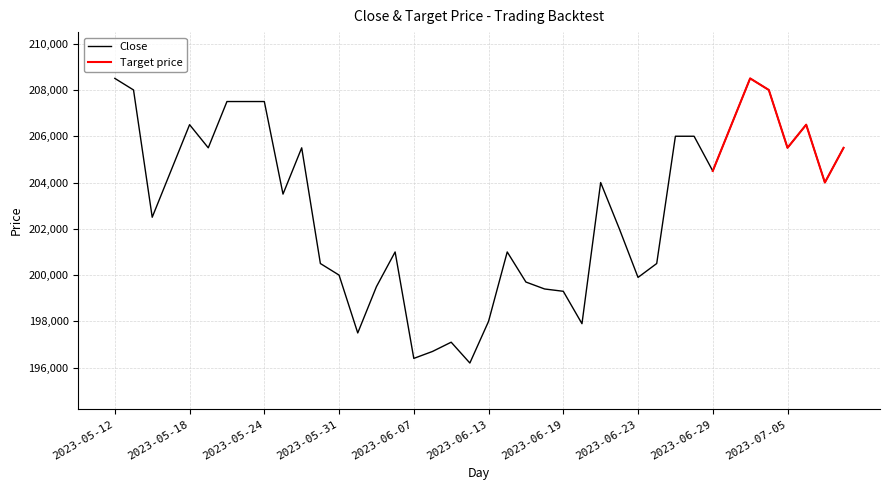

What position from the left is 2023-06-01?

14